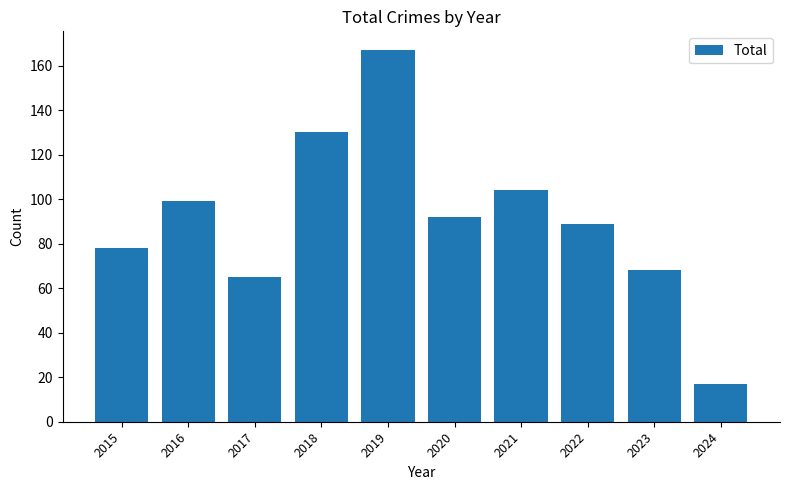

At which category does the chart reach its minimum across all series?

2024